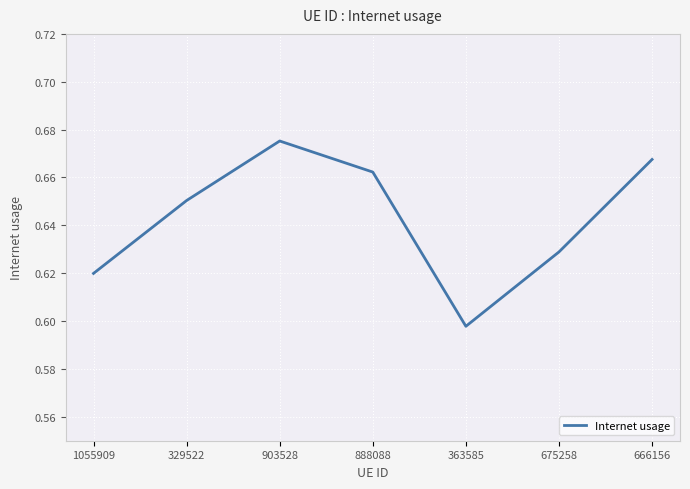

How many categories are shown in the chart?

7